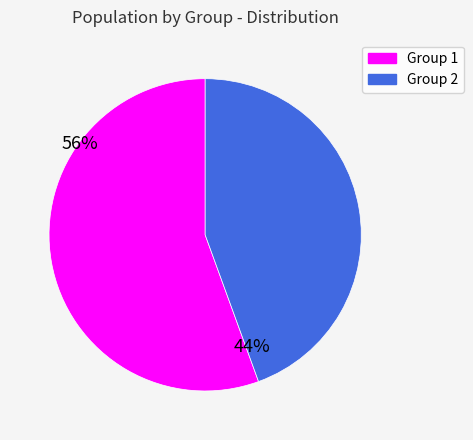

What is the smallest slice in the pie chart?

Group 2